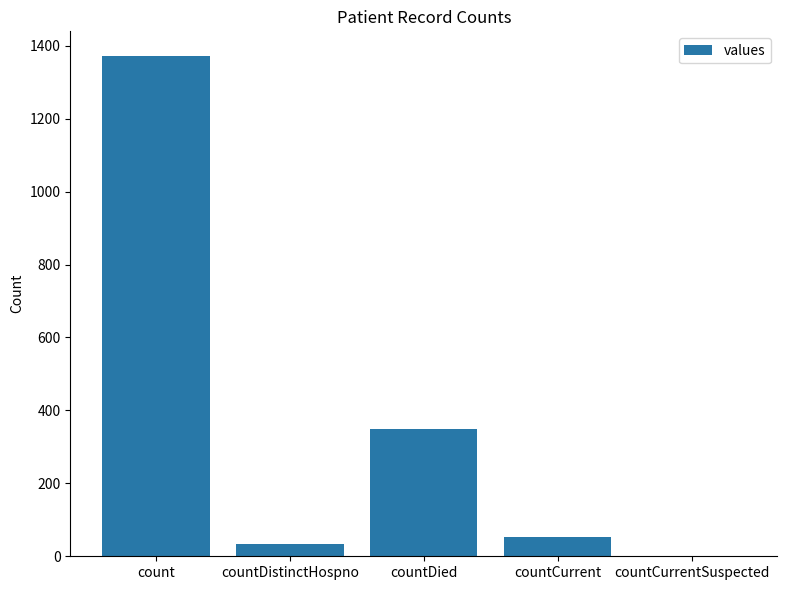

Read the value at count, to the nearest 100.

1400